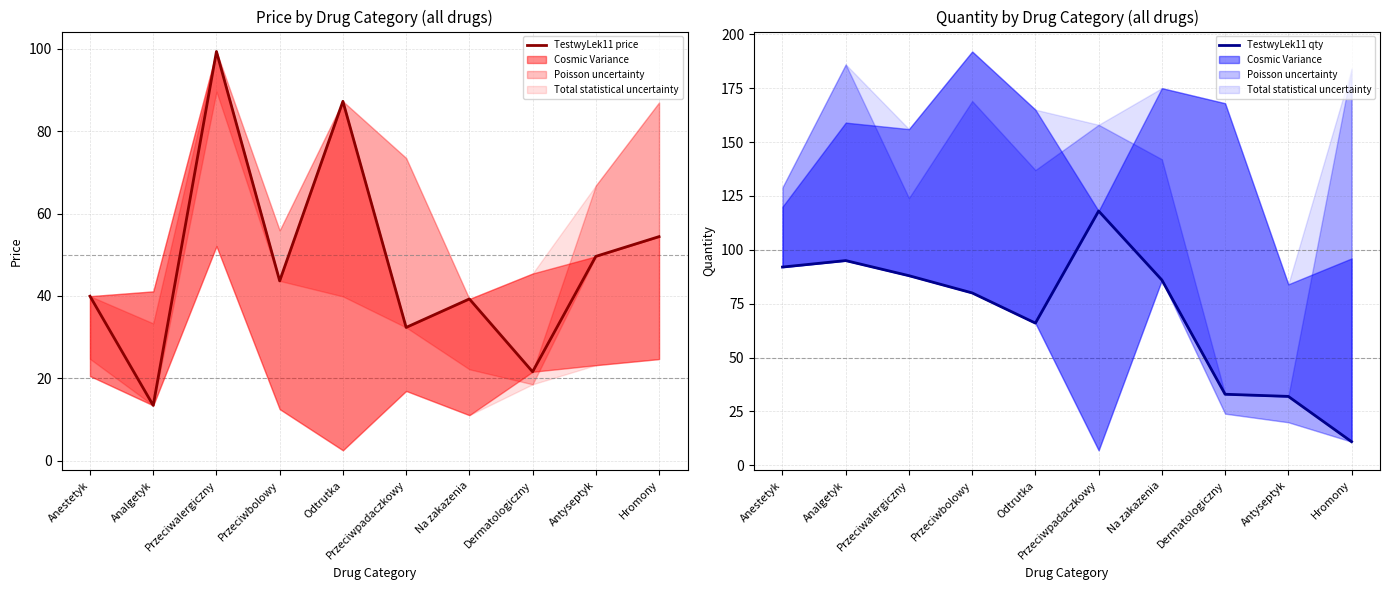

Reading right to left, what are all the values shown in this chart?

TestwyLek11 price: 54.4	49.6	21.6	39.3	32.4	87.2	43.7	99.3	13.4	40.0
TestwyLek11 qty: 11.0	32.0	33.0	86.0	118.0	66.0	80.0	88.0	95.0	92.0